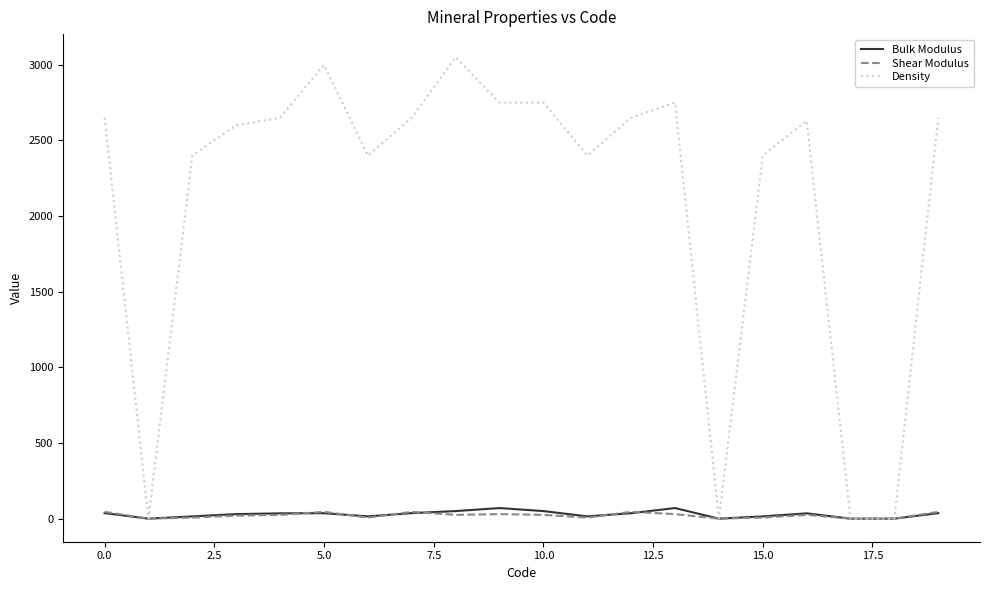

What is the maximum value for Density?

3050.0